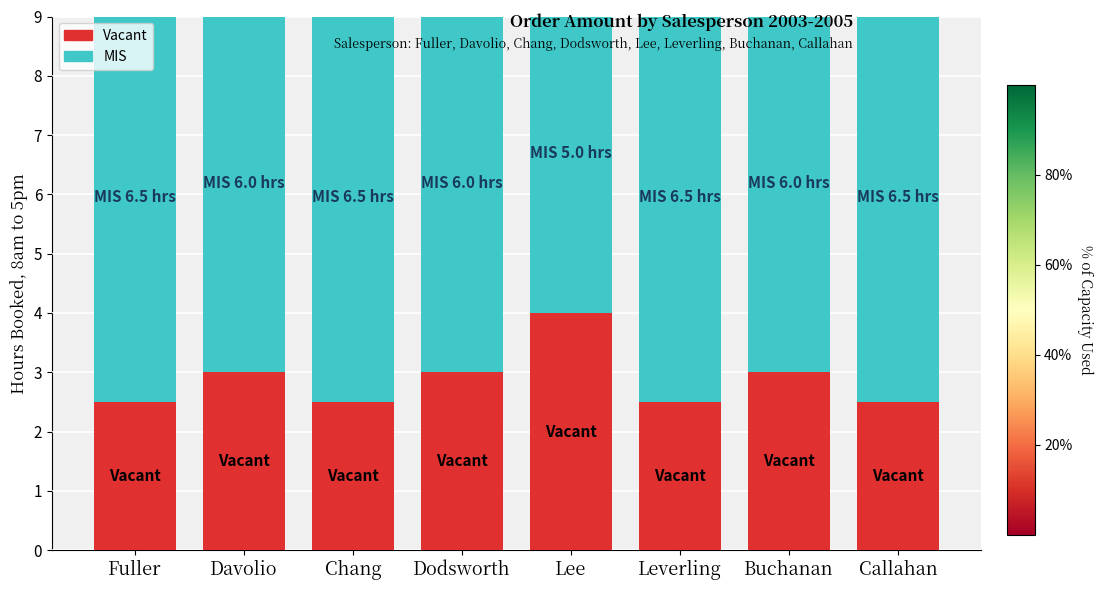

Read the Vacant value at Buchanan.

3.0